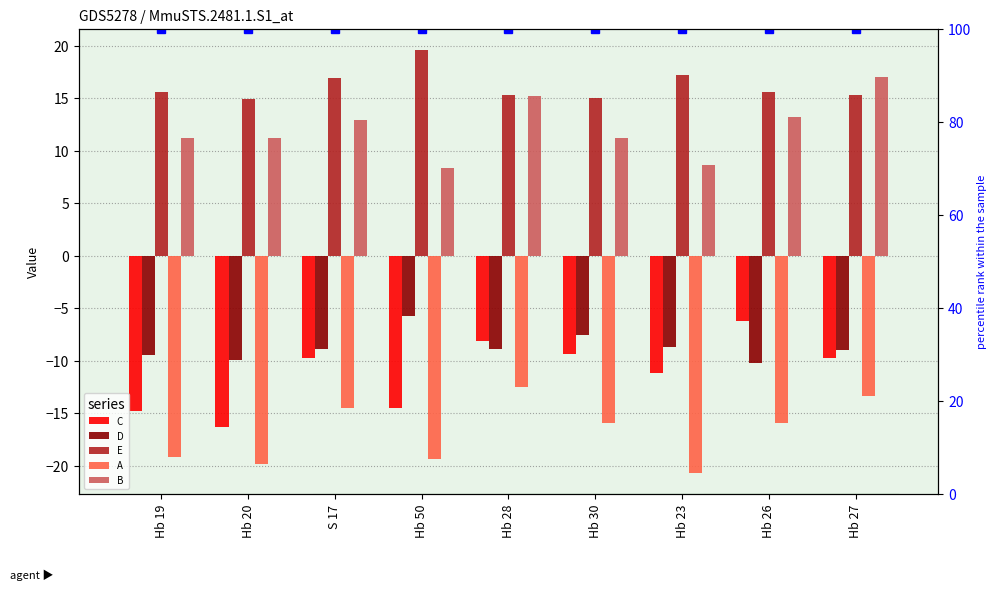

What position from the left is Hb 27?

9